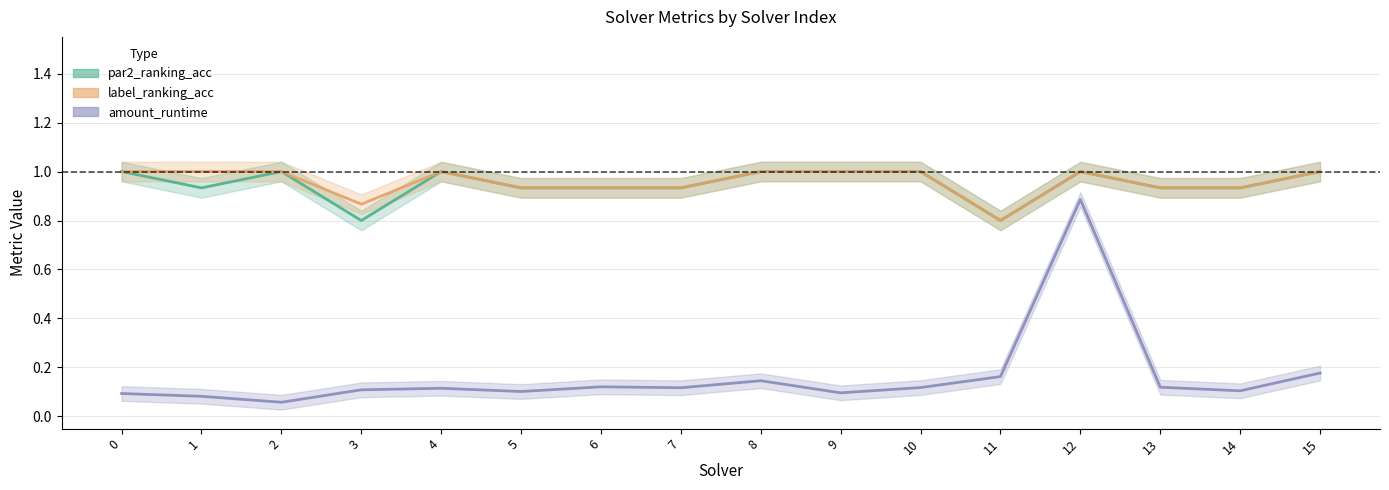

True or false: par2_ranking_acc has a value of 1.0 at 15.

True